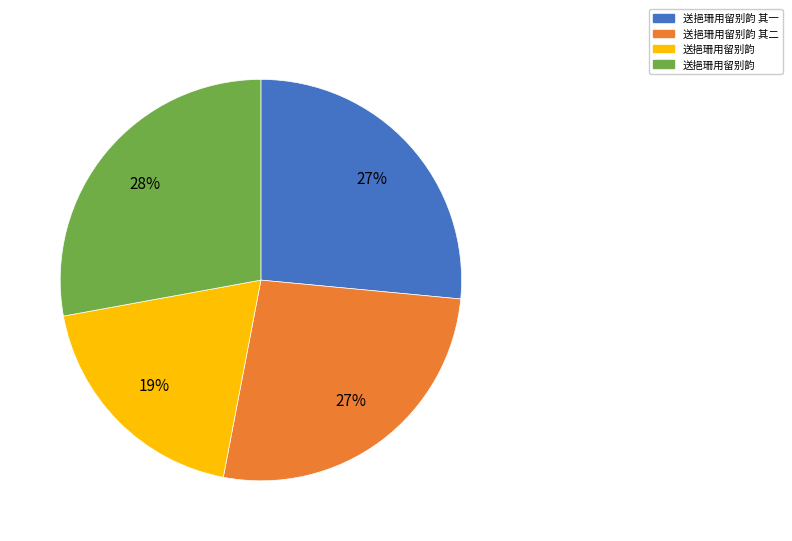

To the nearest percent, what is the average slice percentage?

25%